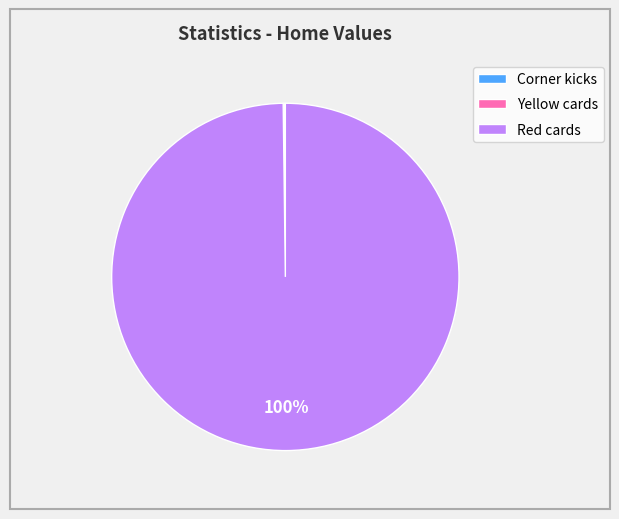

The Red cards slice represents 88% of the pie. True or false?

False